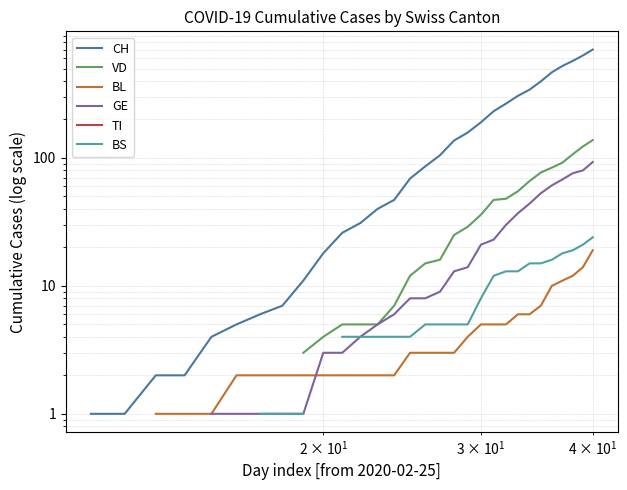

What are all the series names shown in the legend?

CH, VD, BL, GE, TI, BS